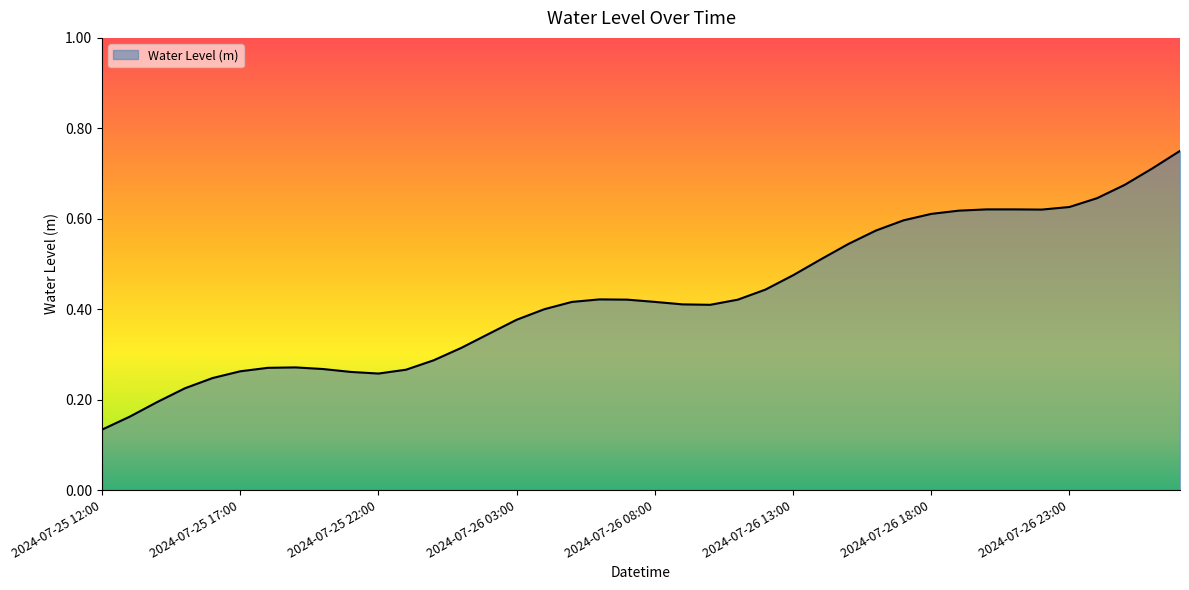

How many lines are shown in the chart?

1